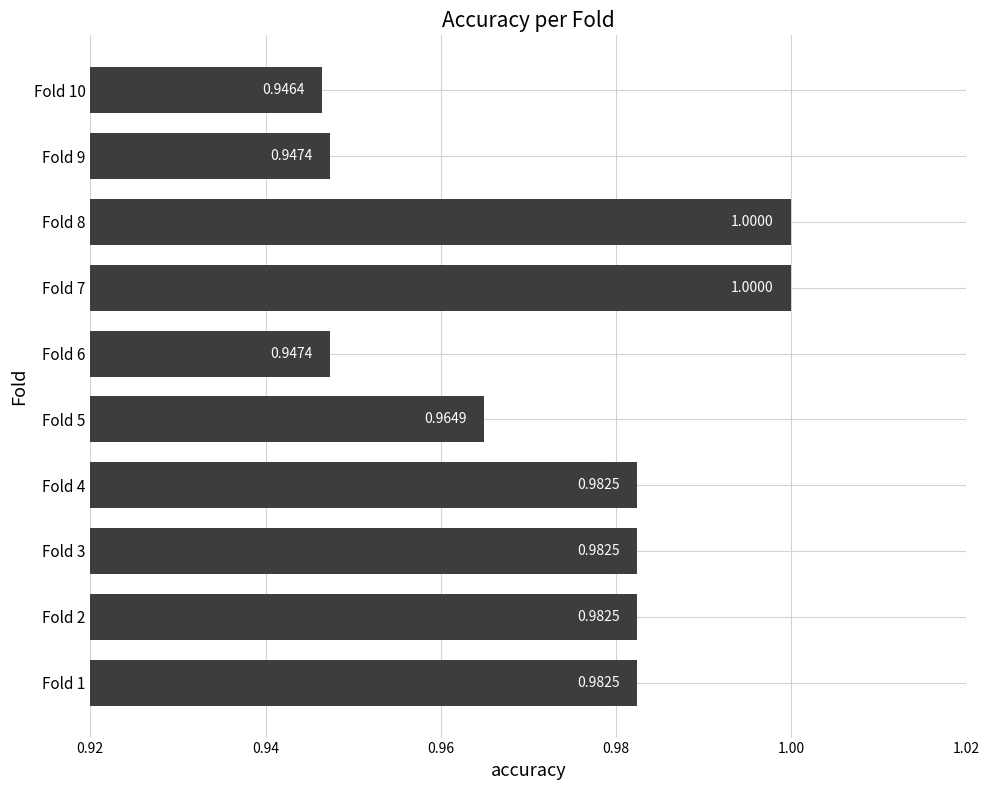

What is the change in value from Fold 6 to Fold 8?

+0.1